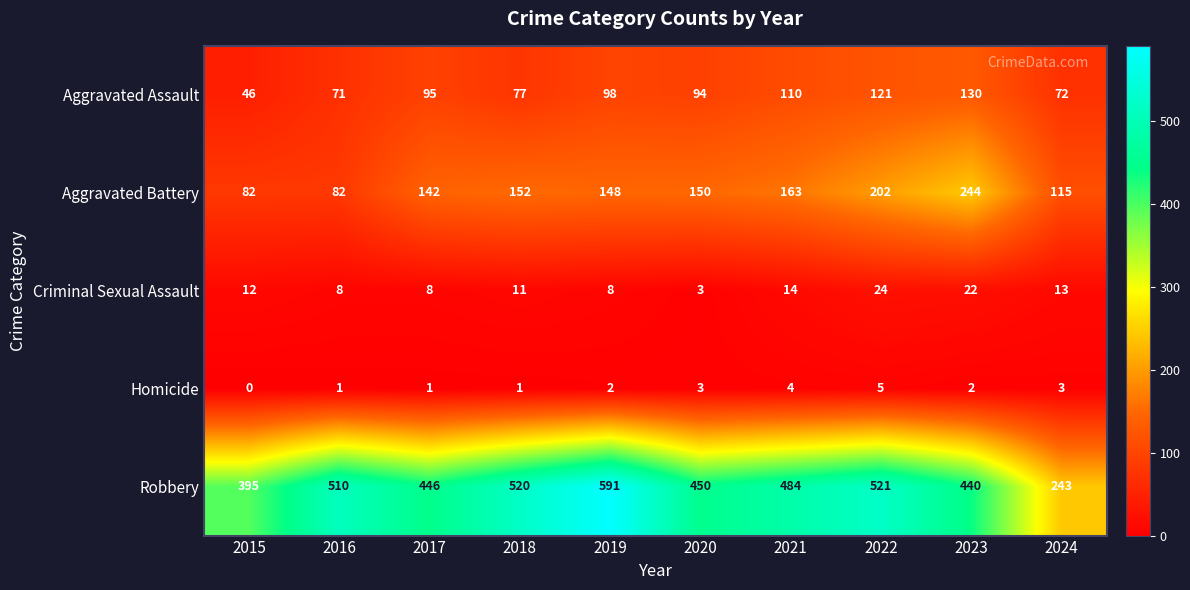

Is it true that Robbery equals 101 at 2021?

False